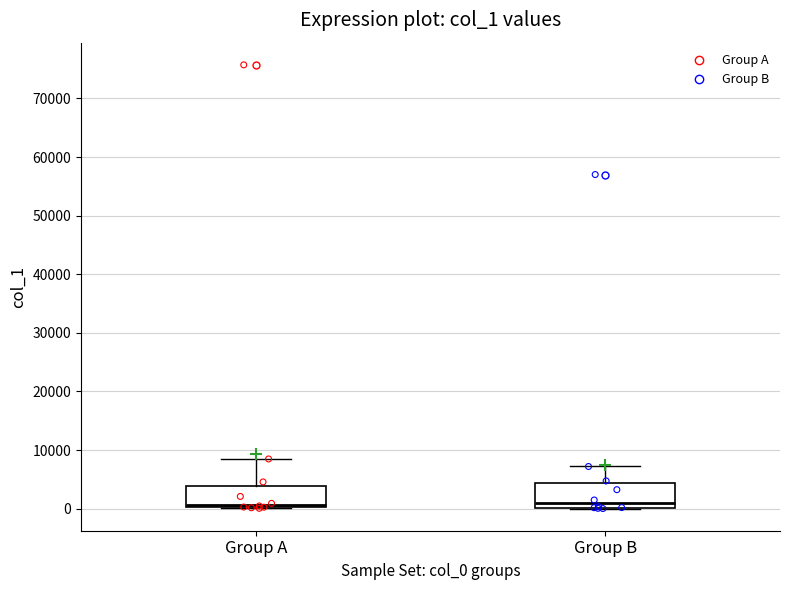

Reading left to right, read every box against the y-axis: the position of its median line, the range the box covers, and the ends of its whiskers. The values are not printed on the chart, so give them approximately, as read against the axis.

Group A: median 1000, box 0 to 4000, whiskers 0 to 8000
Group B: median 1000, box 0 to 4000, whiskers 0 to 7000